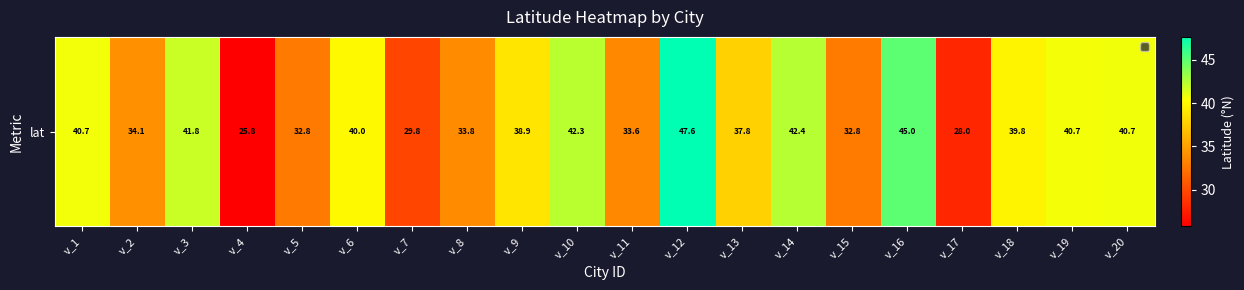

Is it true that the value at v_4 is 8.7?

False